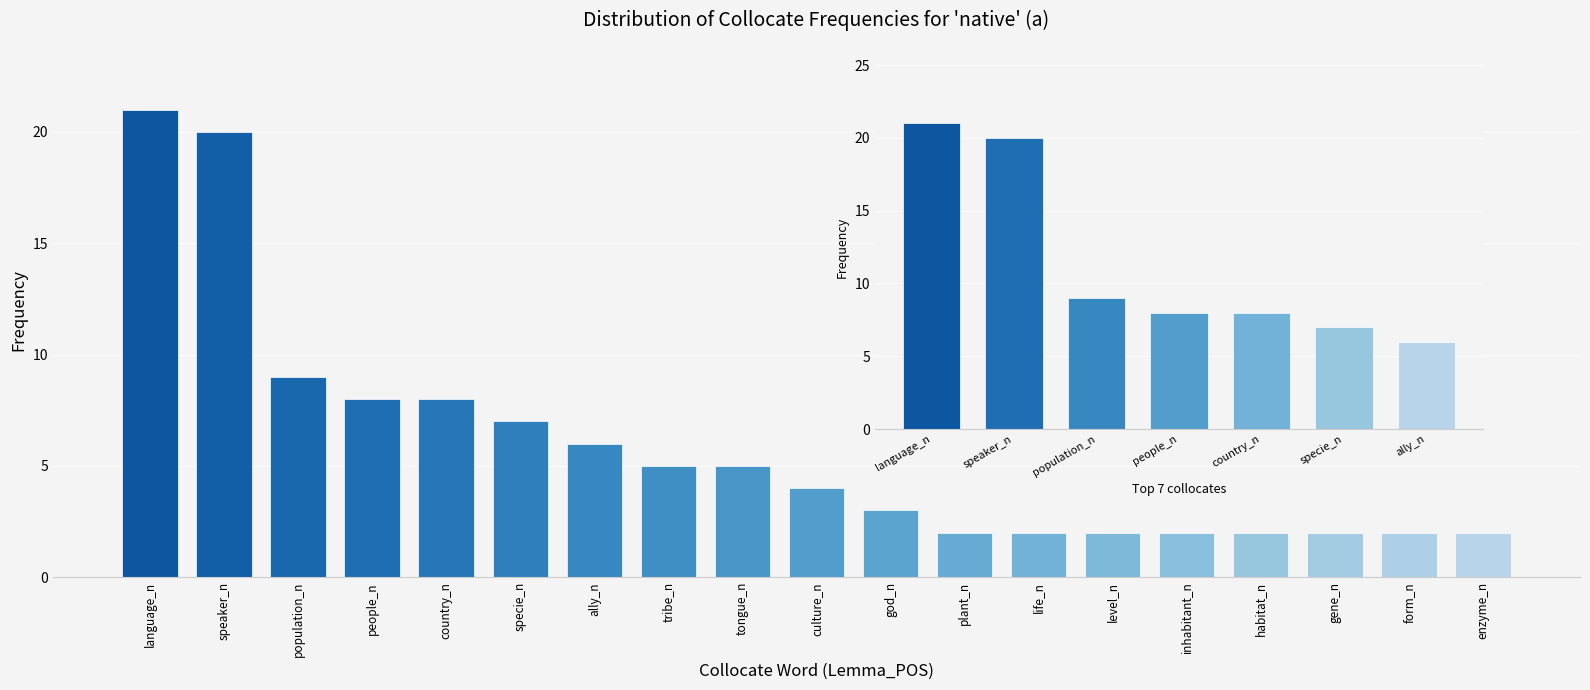

Is it true that the value at god_n is 2?

False